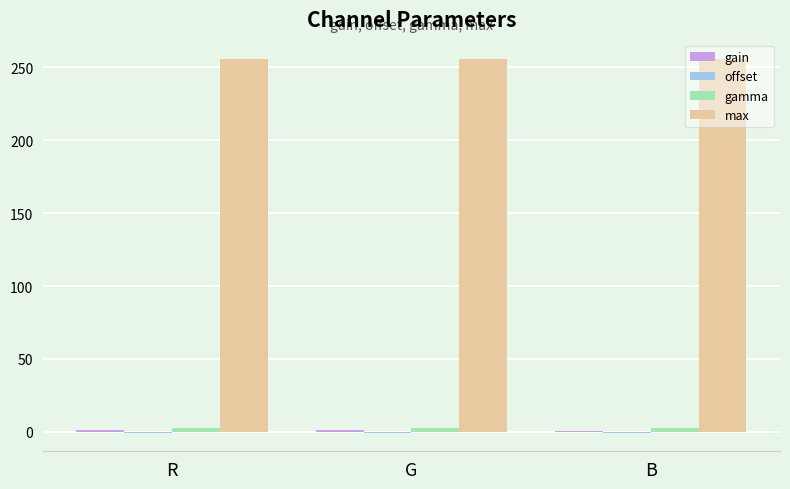

How many groups of bars are there?

3